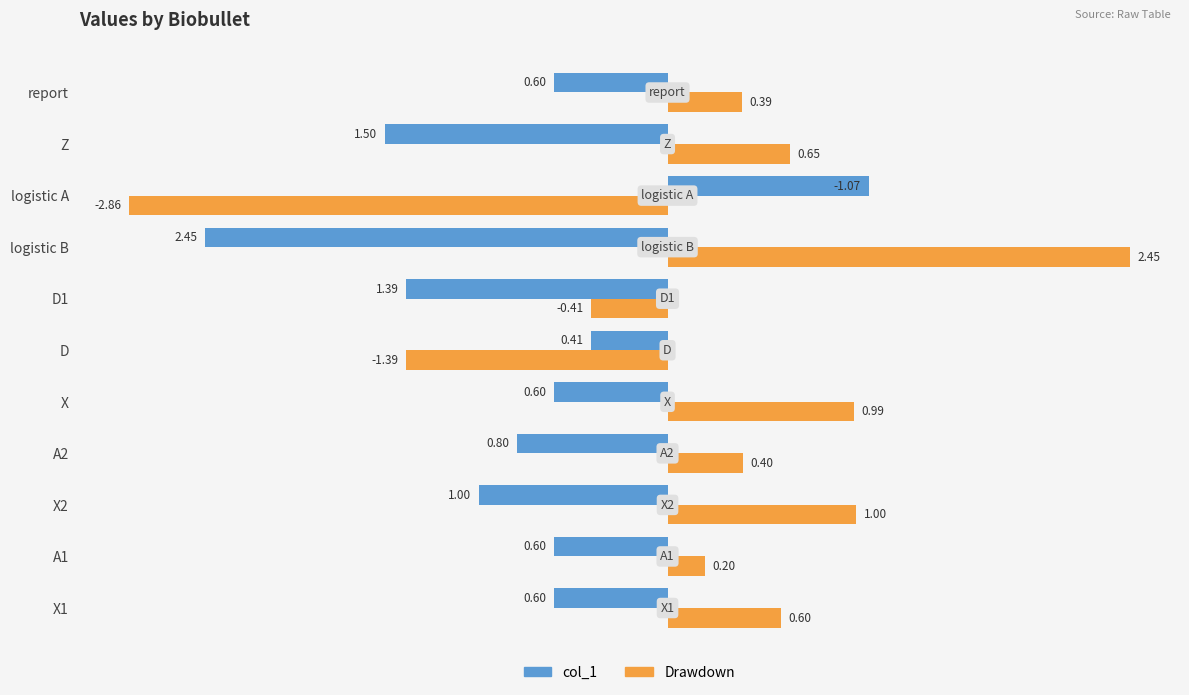

What is the sum of all col_1 values?

-8.9